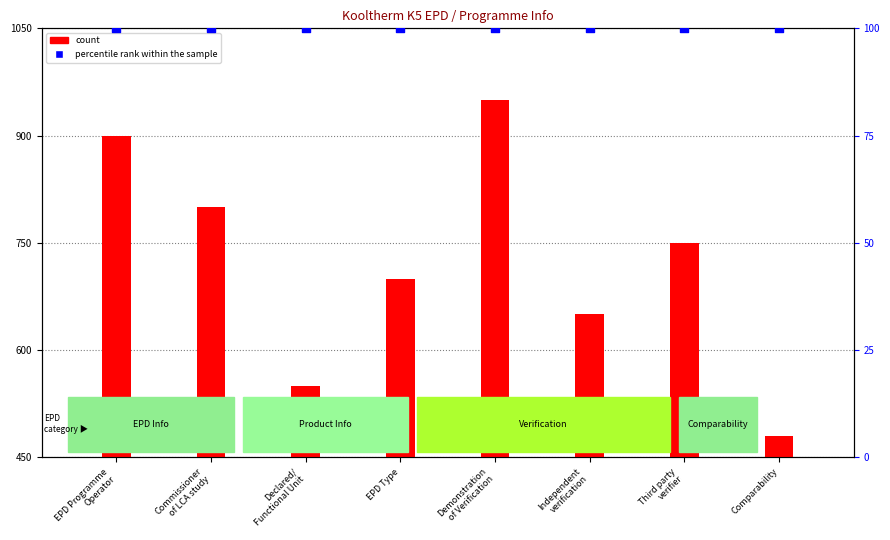

Which series reaches the maximum Y coordinate?

count